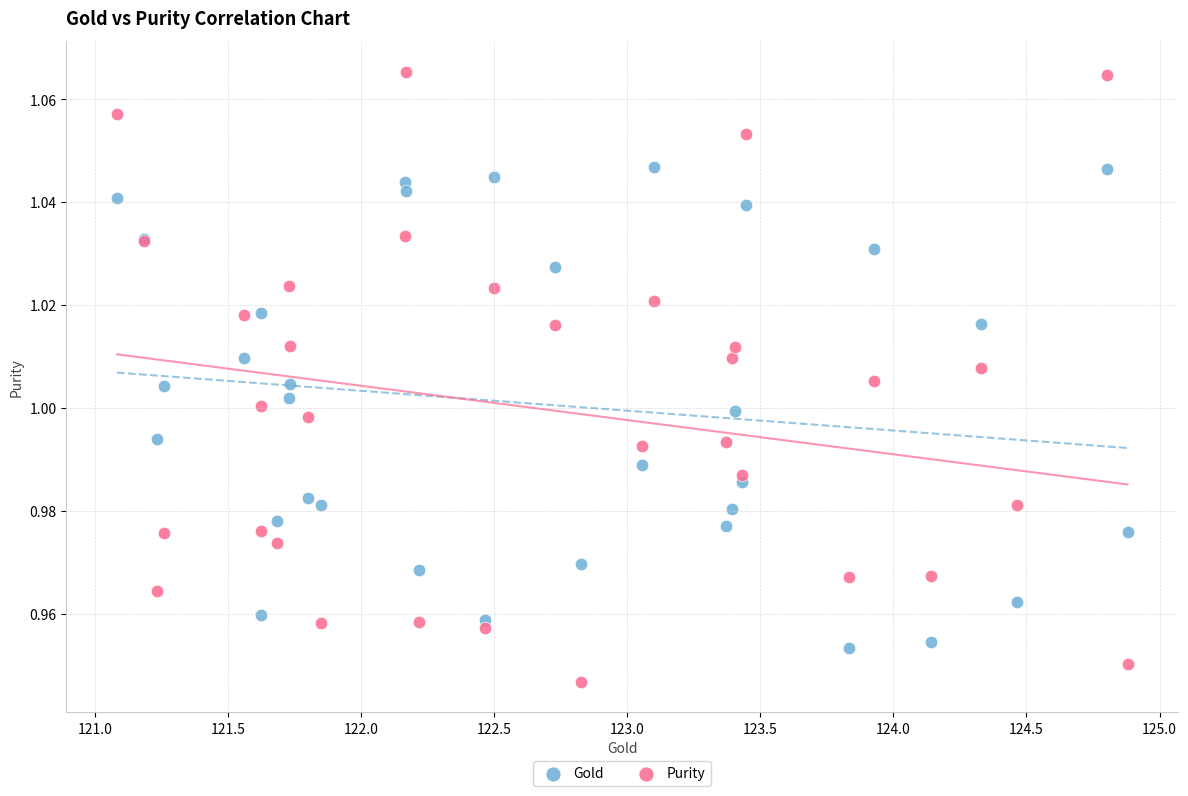

Which series contains the lowest Y value?

Purity